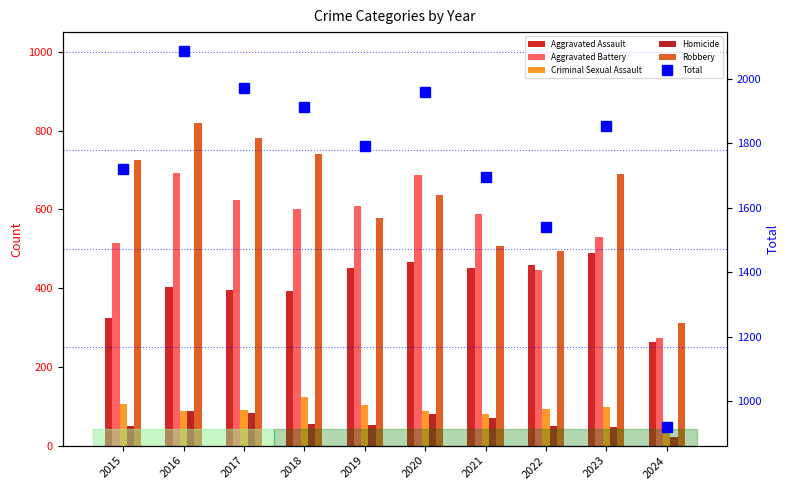

What is the sum of all Robbery values?

6282